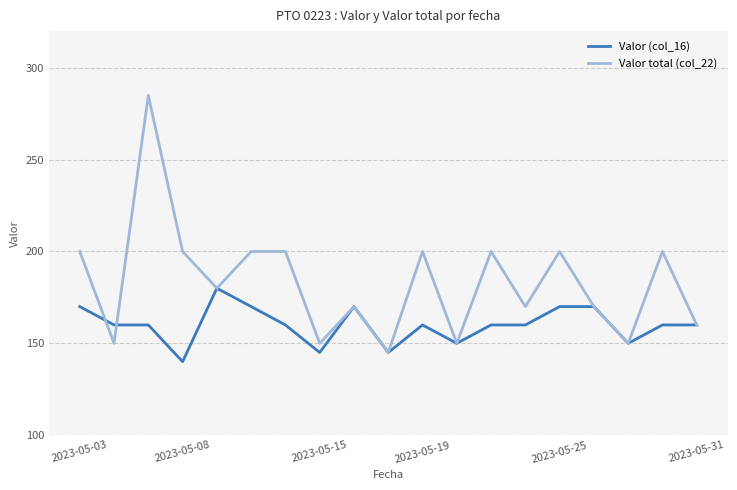

Which series has the largest range (max minus min)?

Valor total (col_22)